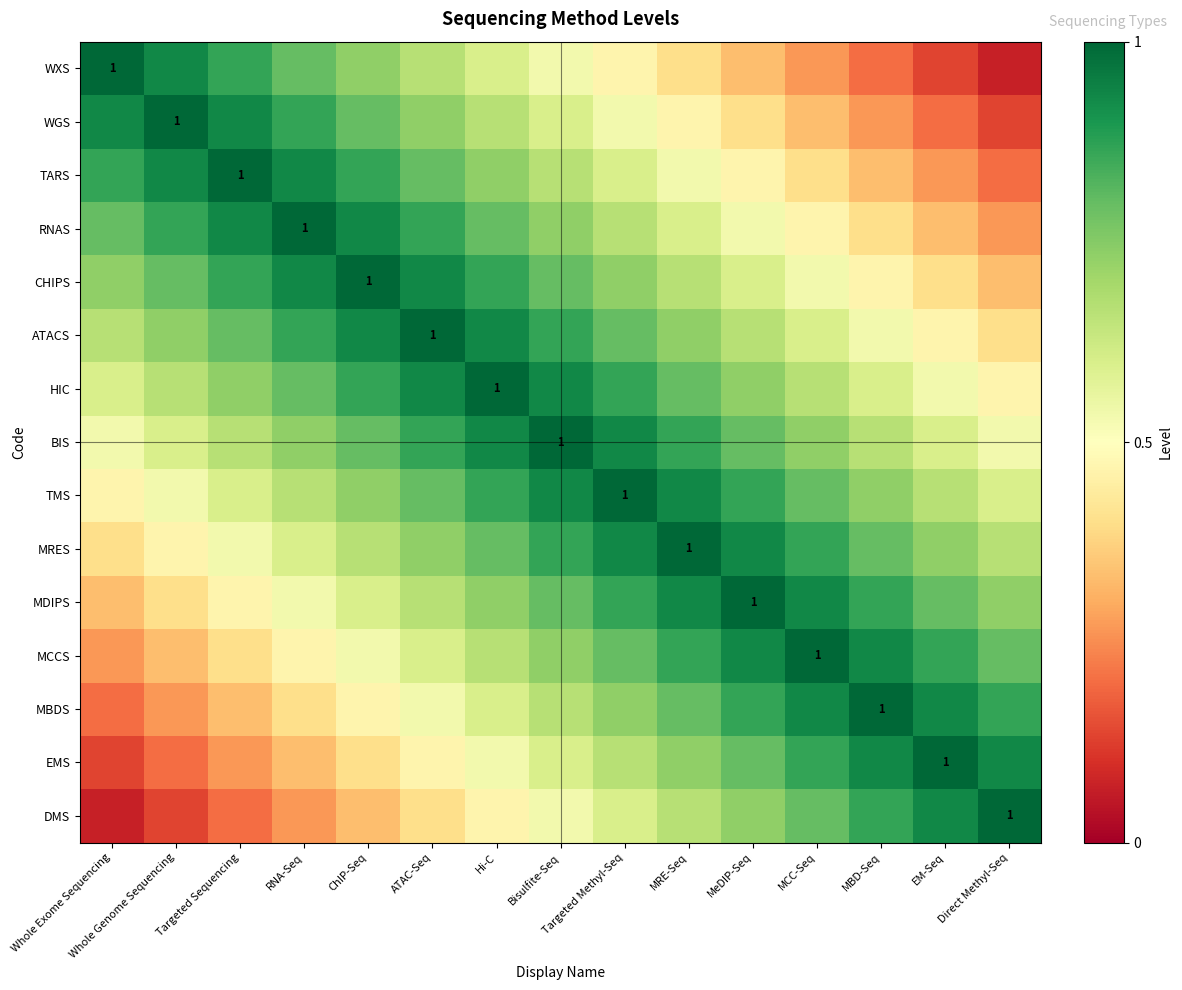

What is the minimum value for MRES?

0.4